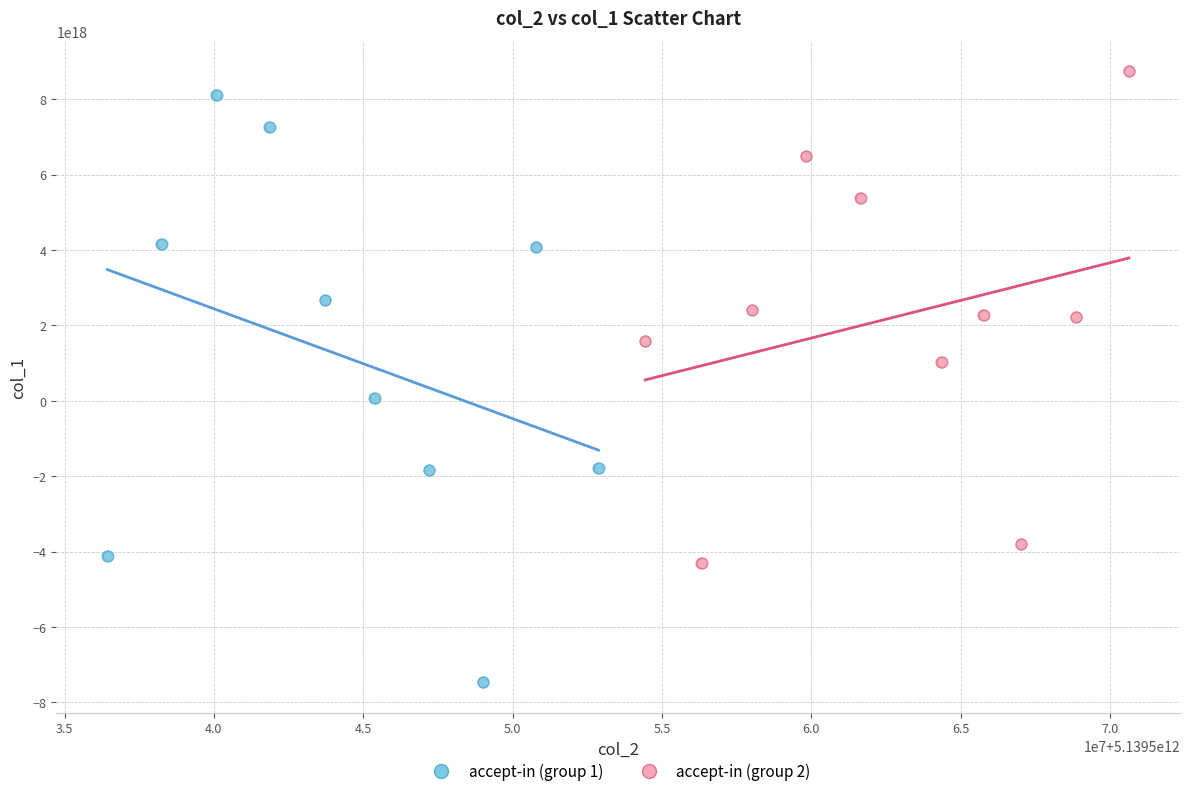

What are all the series names shown in the legend?

accept-in (group 1), accept-in (group 2)